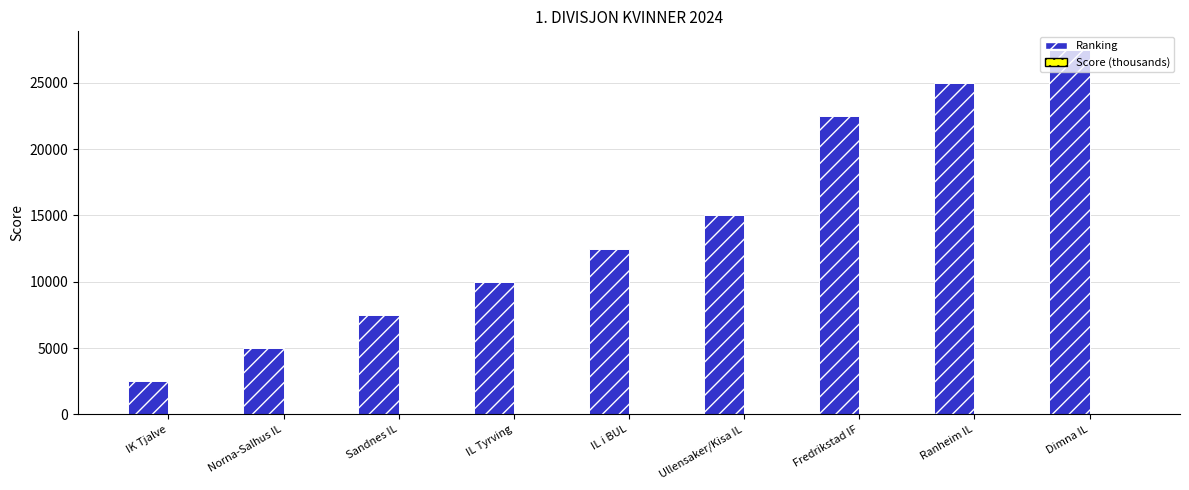

Is it true that Ranking equals 3642.8 at IK Tjalve?

False